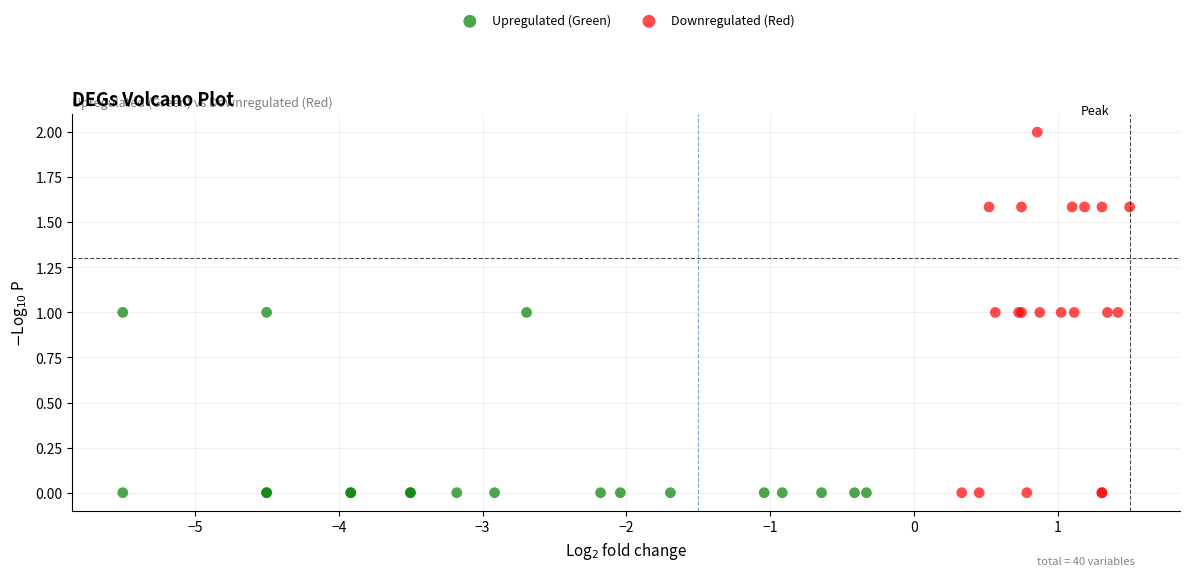

Which series contains the highest Y value?

Downregulated (Red)